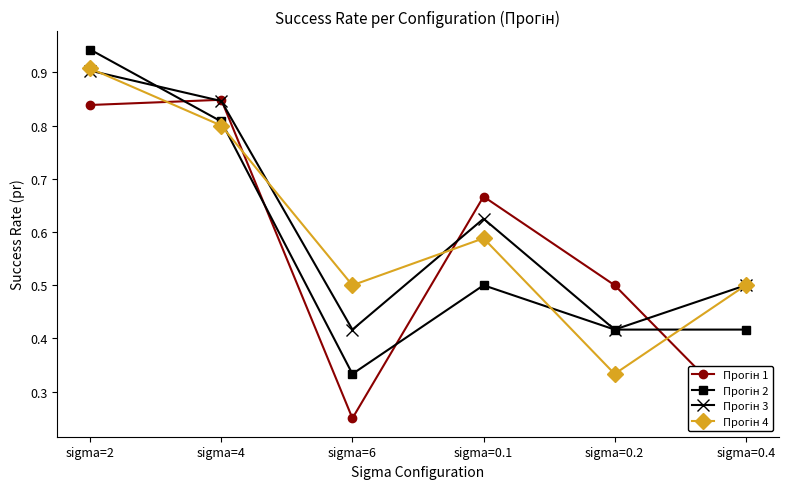

What is the difference between the maximum and minimum values in the Прогін 1 series?

0.6